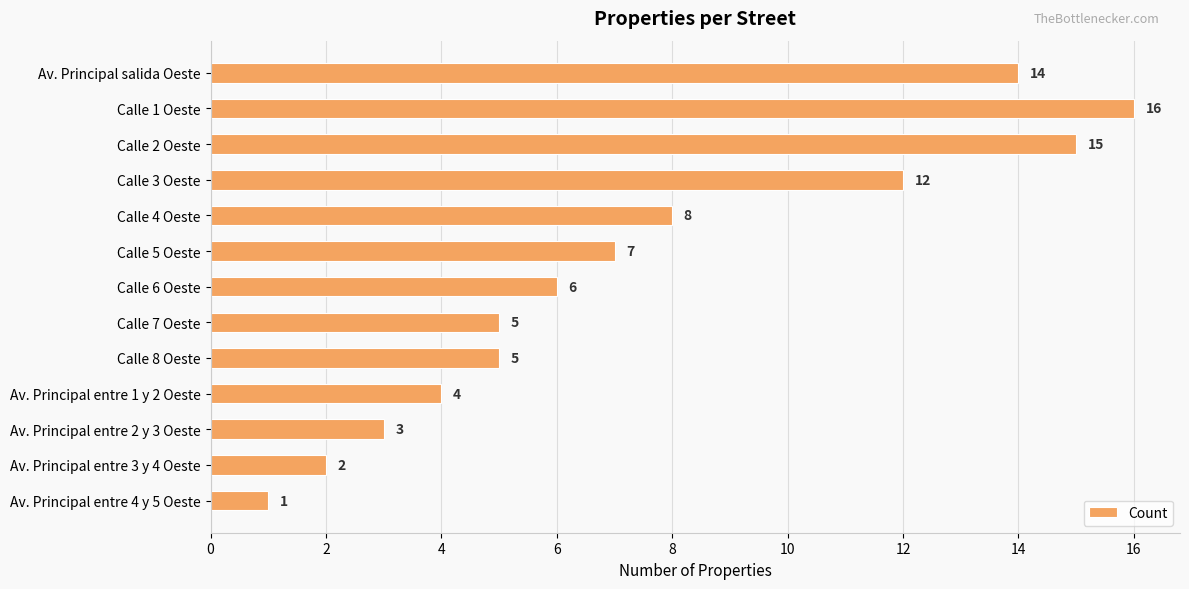

Reading bottom to top, what are all the values shown in this chart?

Av. Principal entre 4 y 5 Oeste=1	Av. Principal entre 3 y 4 Oeste=2	Av. Principal entre 2 y 3 Oeste=3	Av. Principal entre 1 y 2 Oeste=4	Calle 8 Oeste=5	Calle 7 Oeste=5	Calle 6 Oeste=6	Calle 5 Oeste=7	Calle 4 Oeste=8	Calle 3 Oeste=12	Calle 2 Oeste=15	Calle 1 Oeste=16	Av. Principal salida Oeste=14